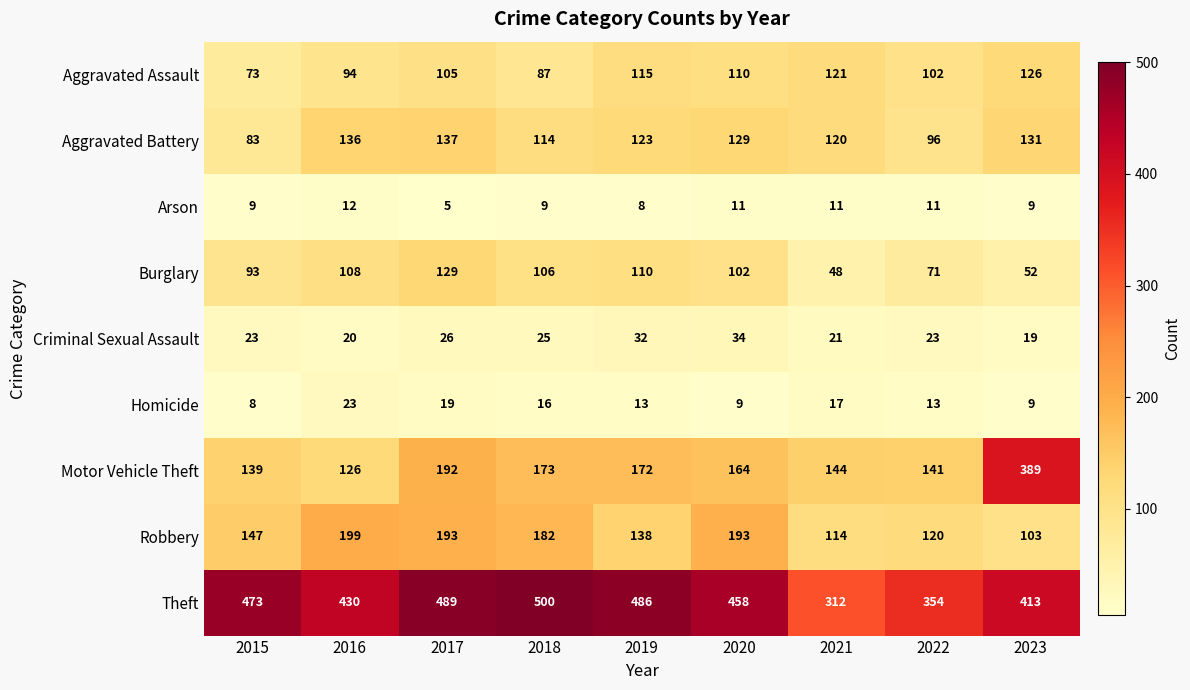

Is it true that Robbery equals 34 at 2015?

False